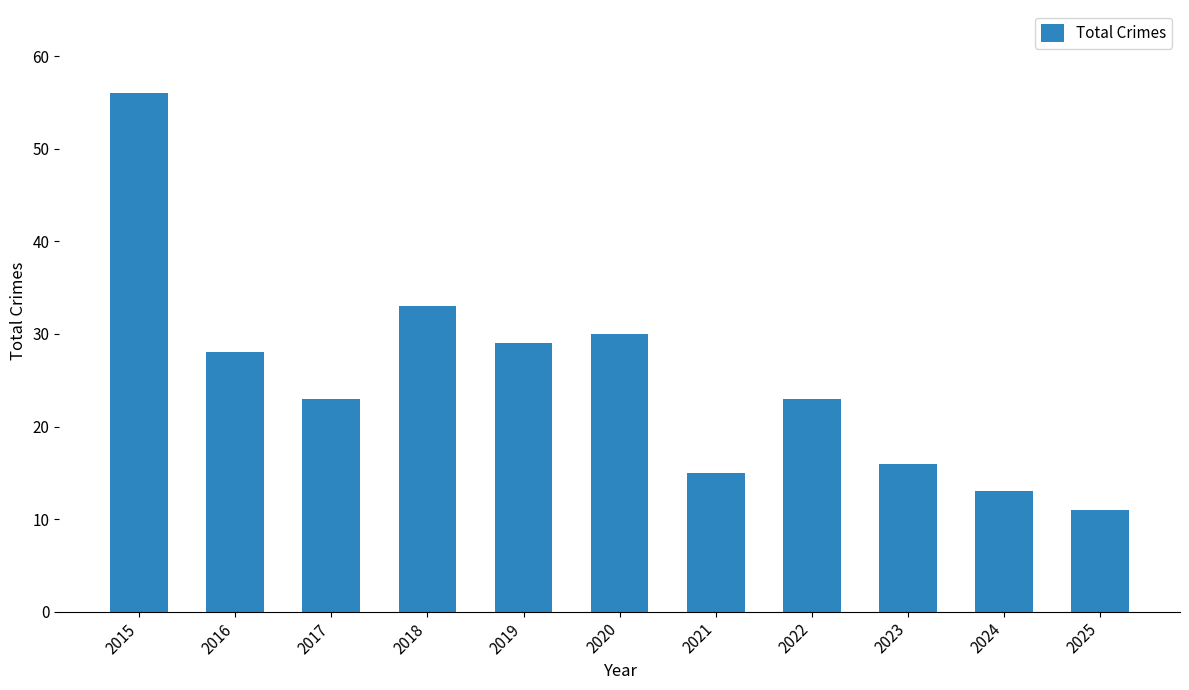

What is the value of the 6th bar from the left?

30